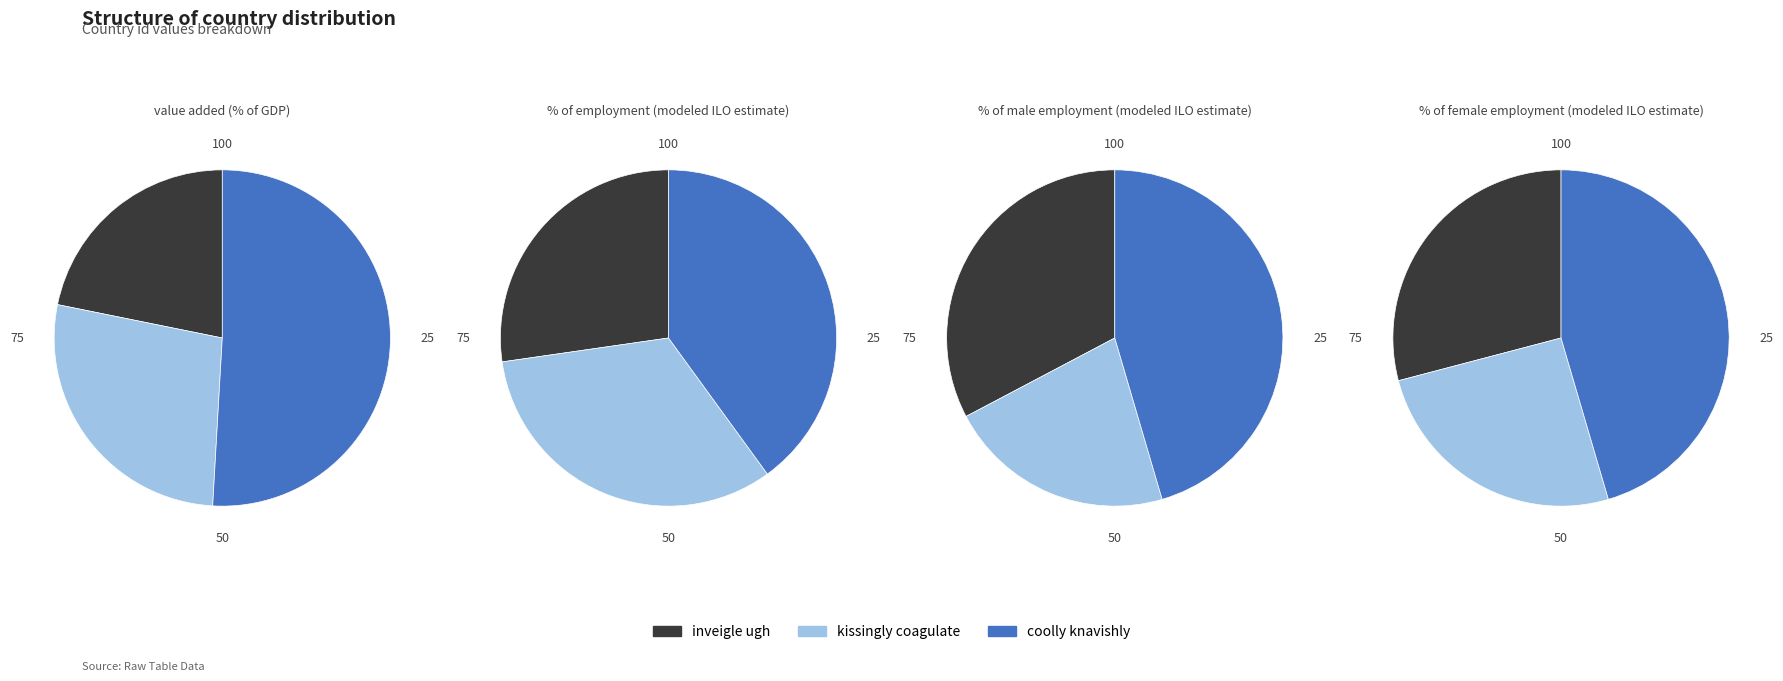

True or false: like red majestically accounts for 23% of the total.

False